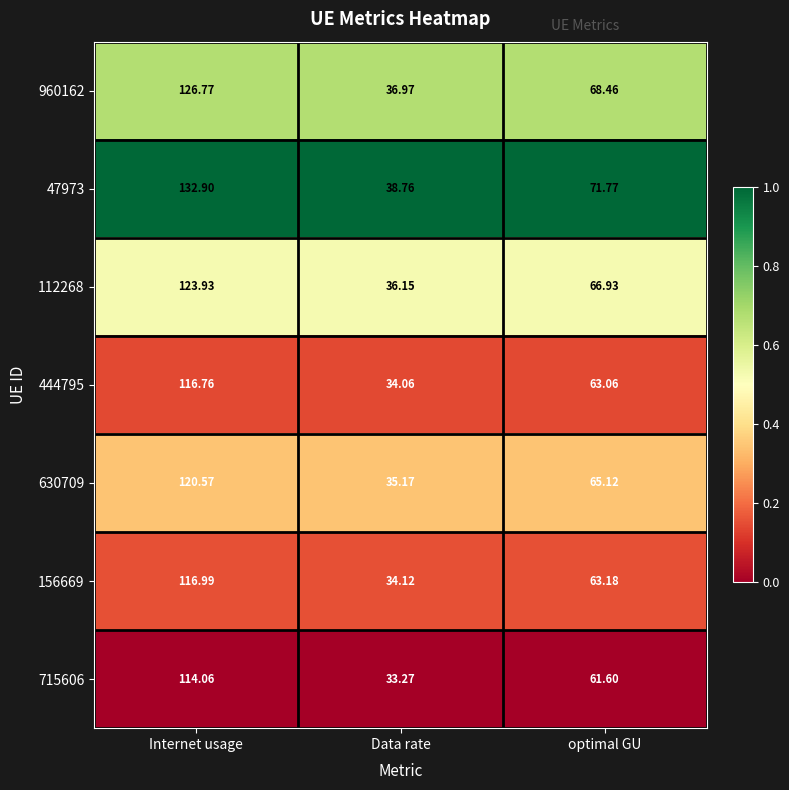

At which label is 960162 closest to 81?

optimal GU